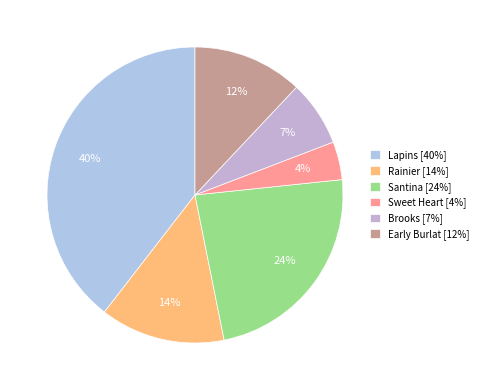

Rank the categories by value from highest to lowest.

Lapins [40%], Santina [24%], Rainier [14%], Early Burlat [12%], Brooks [7%], Sweet Heart [4%]